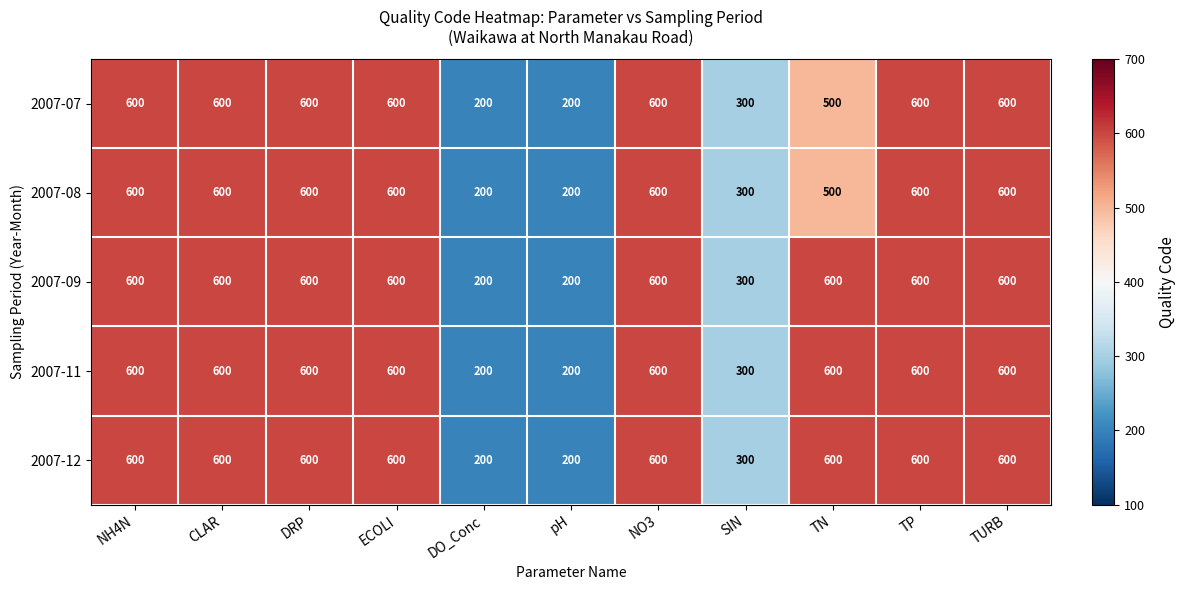

What is the difference between the second highest and minimum values in the 2007-11 series?

400